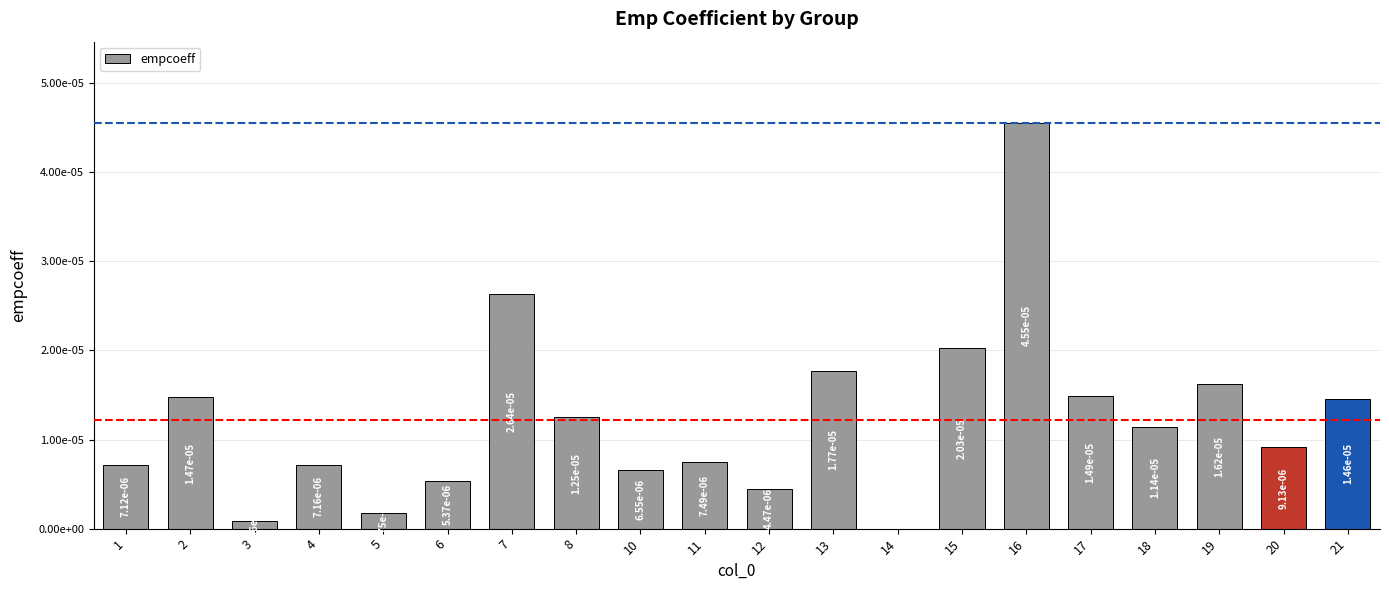

Which label corresponds to the largest value in the chart?

16